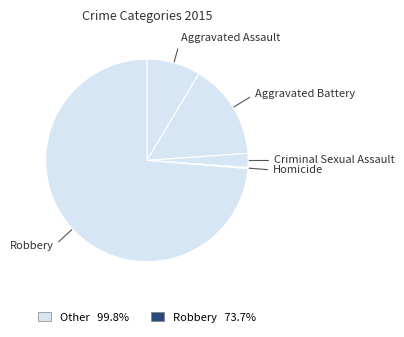

Do Criminal Sexual Assault and Aggravated Assault together represent more than half of the pie?

No